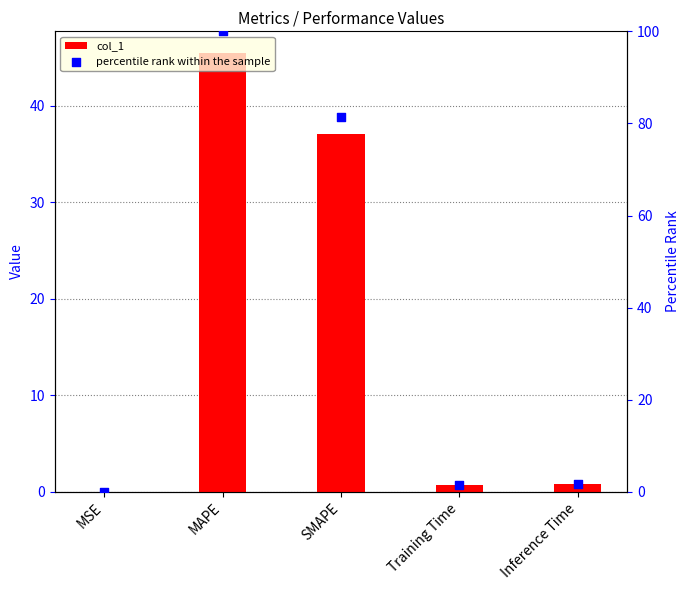

Which series has the widest spread of Y values?

percentile rank within the sample